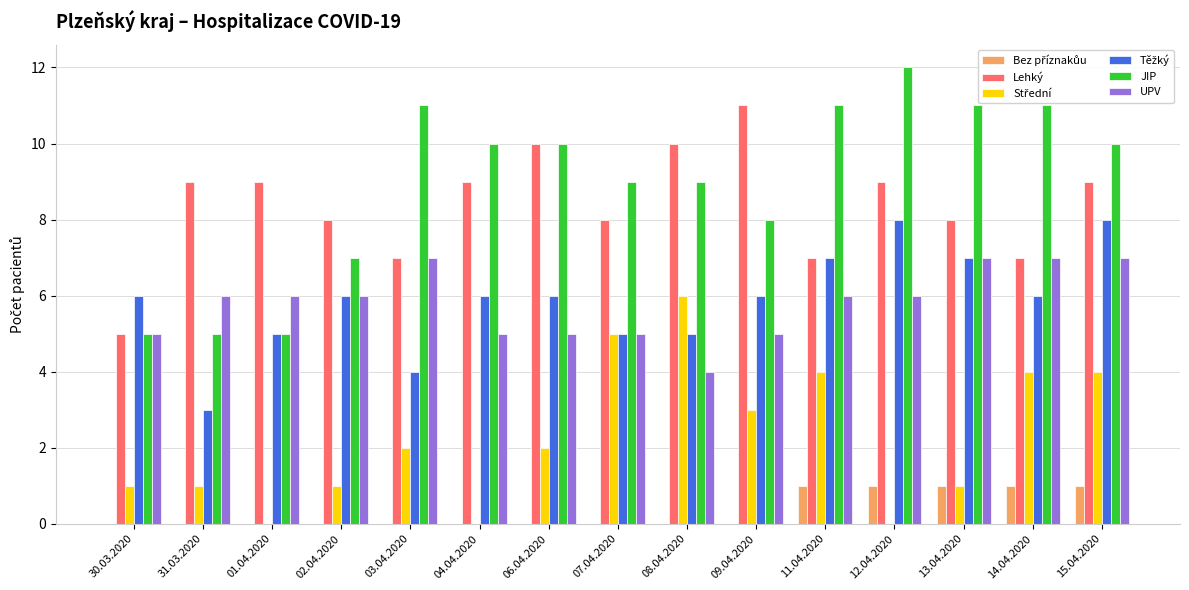

The Lehký series shows 14 at 01.04.2020. True or false?

False